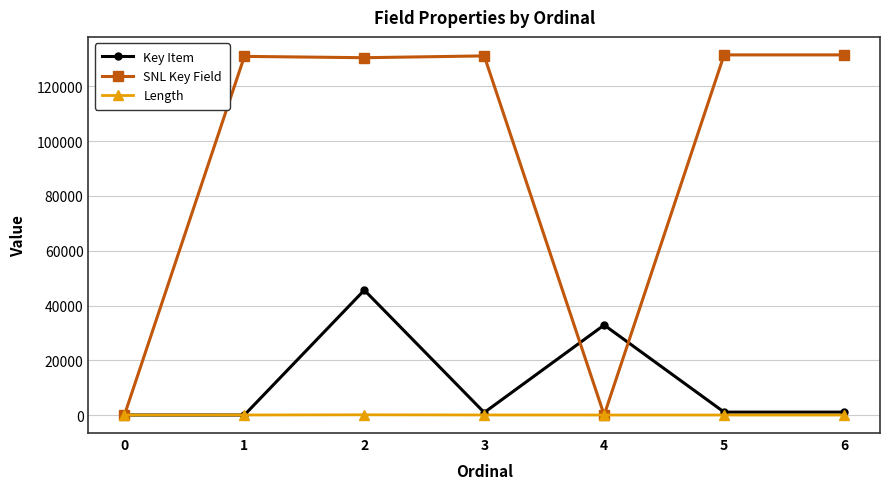

Does the chart display data point markers on the line(s)?

Yes